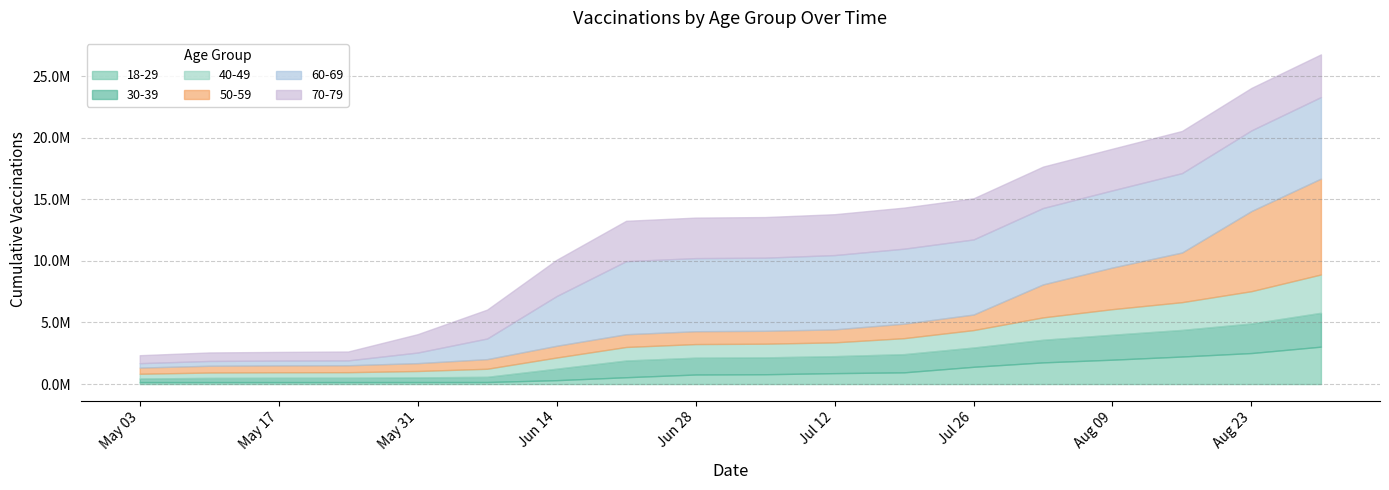

Between which two adjacent categories do 50-59 and 18-29 first intersect?

2021-07-19 and 2021-07-26